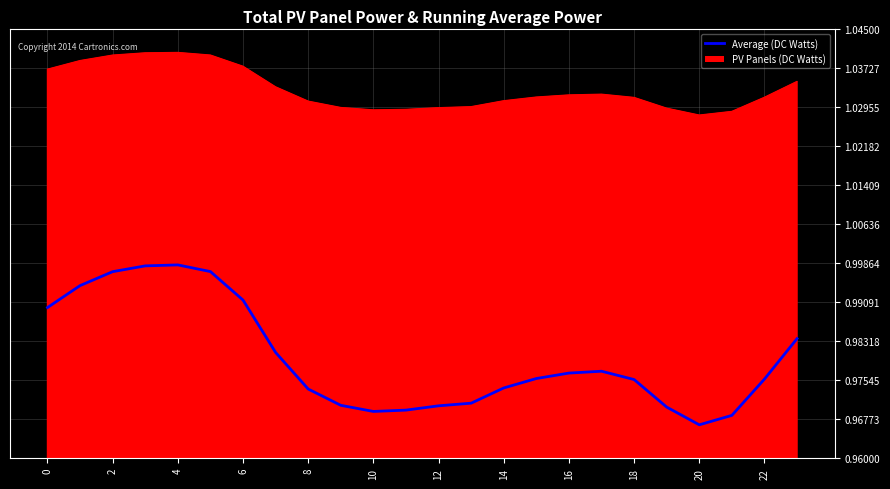

Which series has the largest total across all categories?

PV Panels (DC Watts)